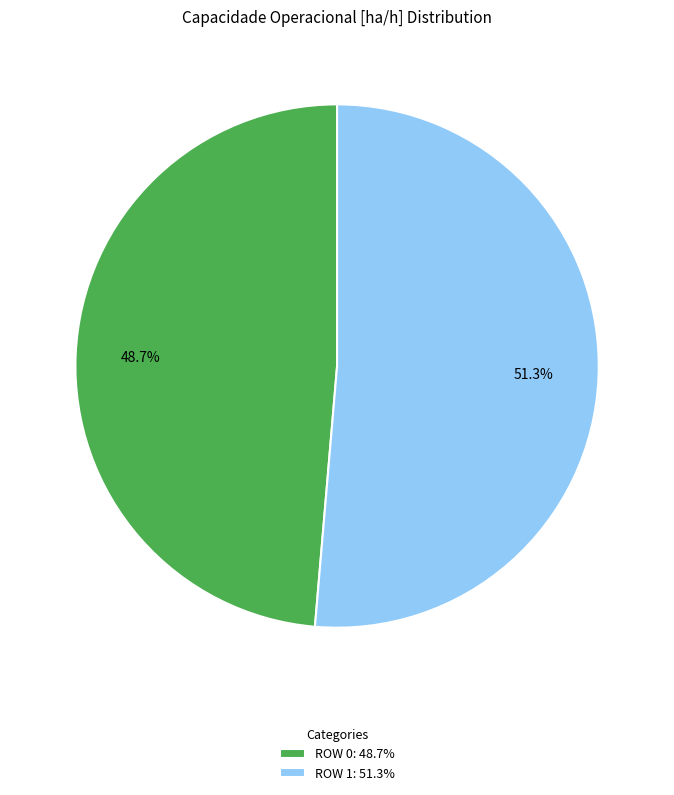

Rank the categories by value from highest to lowest.

ROW 1: 51.3%, ROW 0: 48.7%